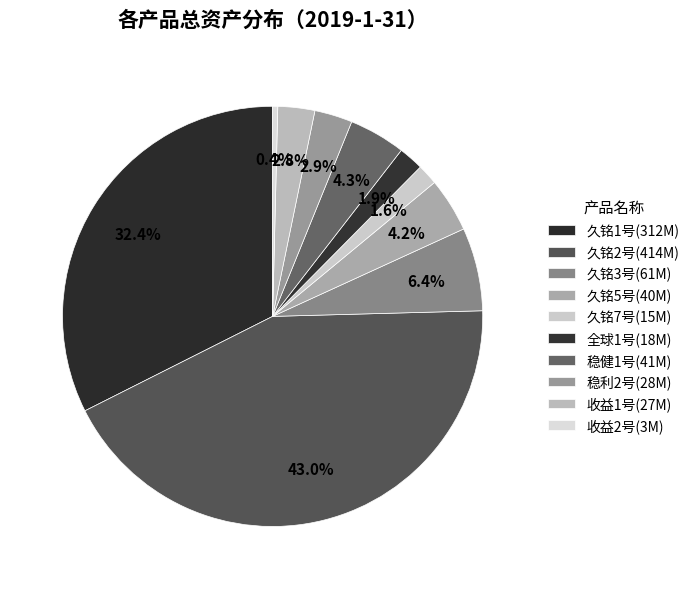

To the nearest percent, what is the difference between the largest and smallest slice percentages?

43%